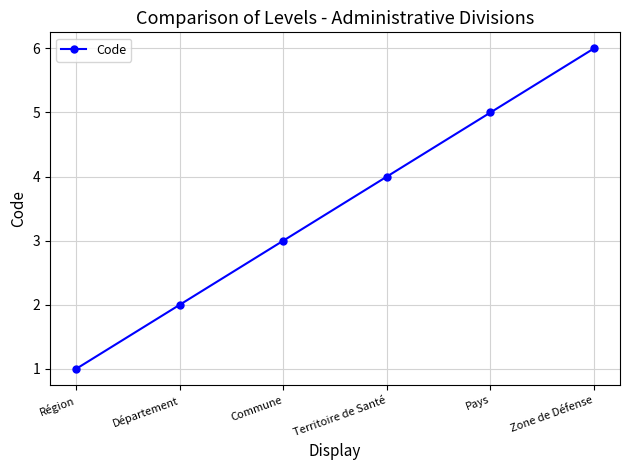

What position from the right is Zone de Défense?

1